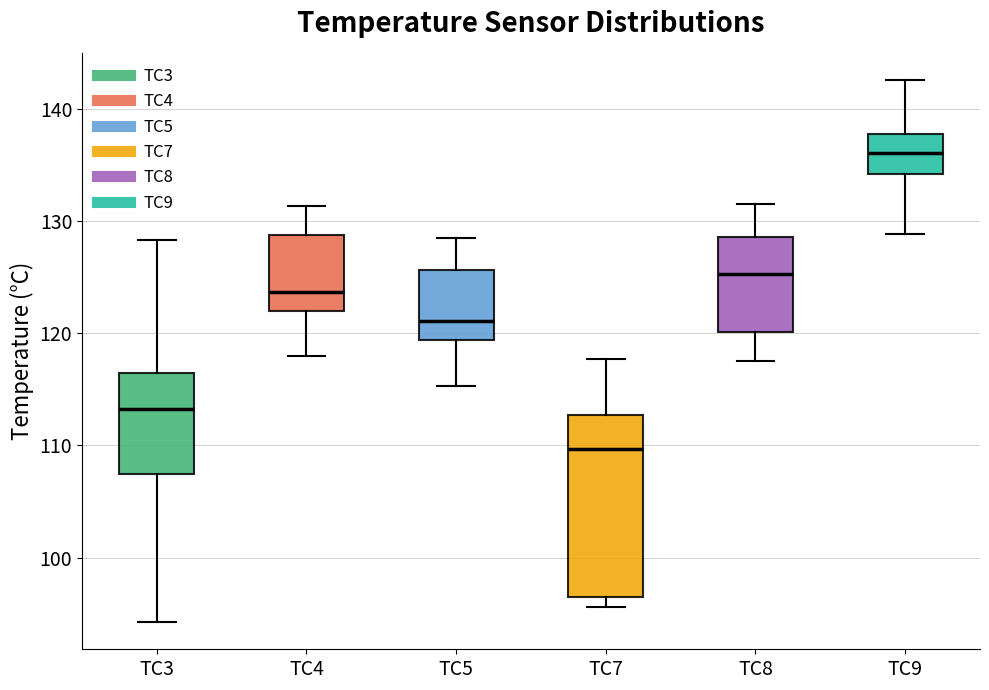

Where does the upper whisker of the box for TC3 end on the y-axis? The values are not printed on the chart, so give them approximately, as read against the axis.

128